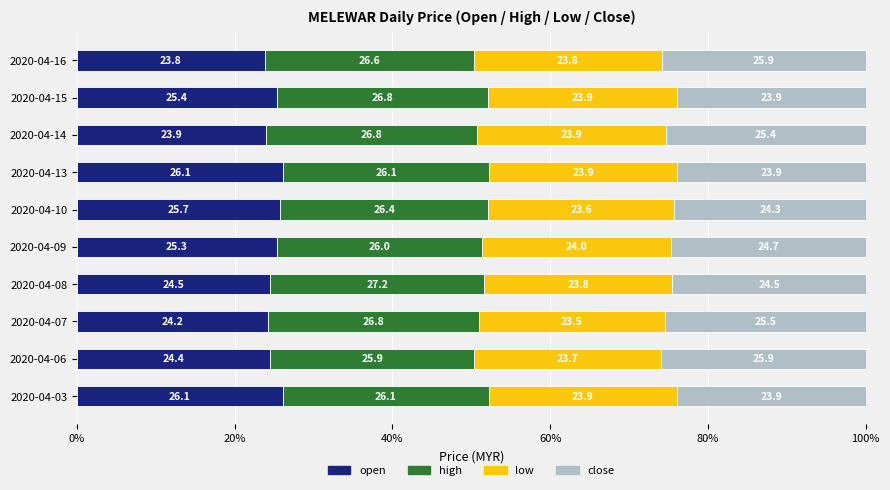

What is the total value across all series at 2020-04-13?

100.0